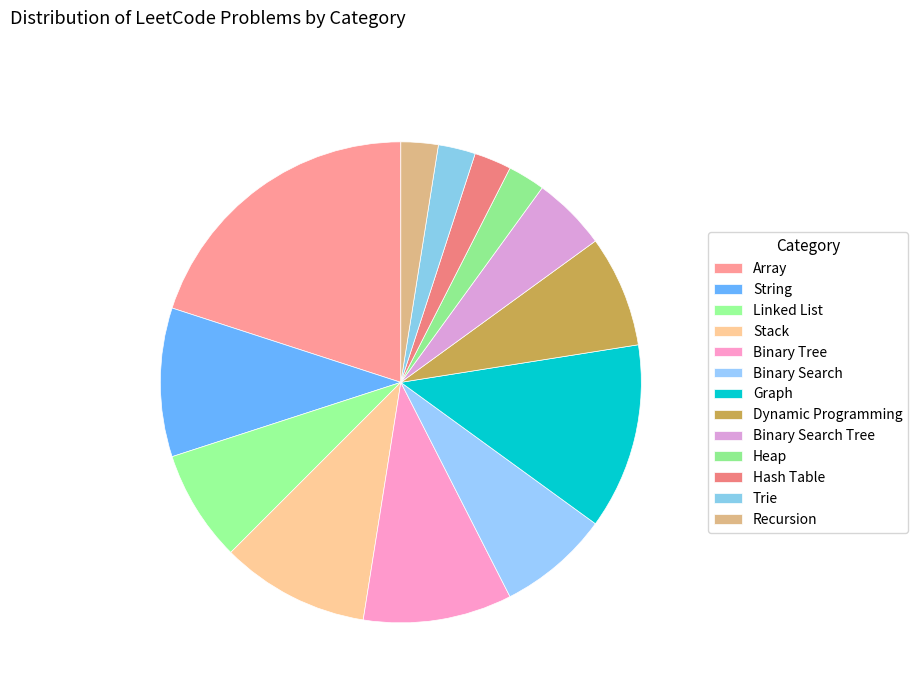

What is the smallest slice in the pie chart?

Heap